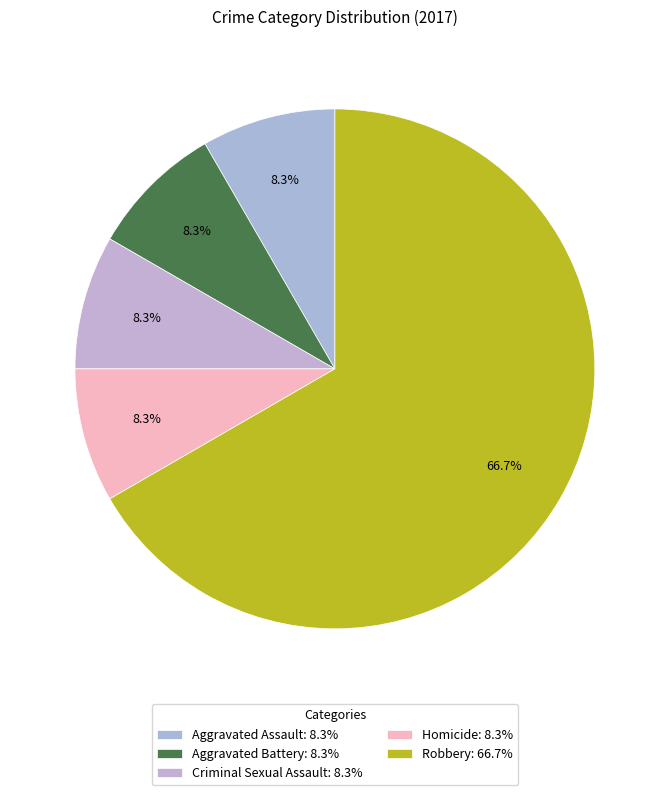

How many segments does this pie chart have?

5